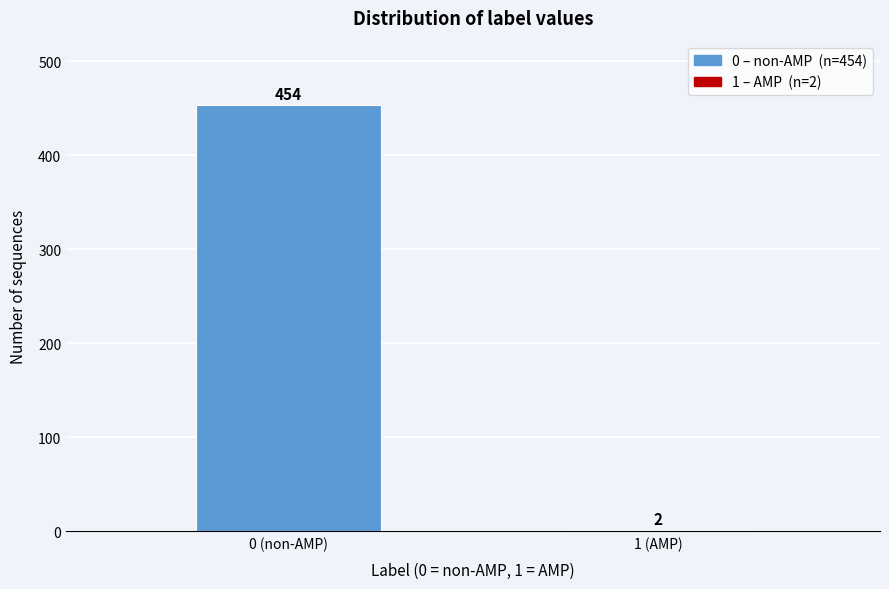

Reading left to right, transcribe all the data shown in this chart.

0 (non-AMP)=454	1 (AMP)=2